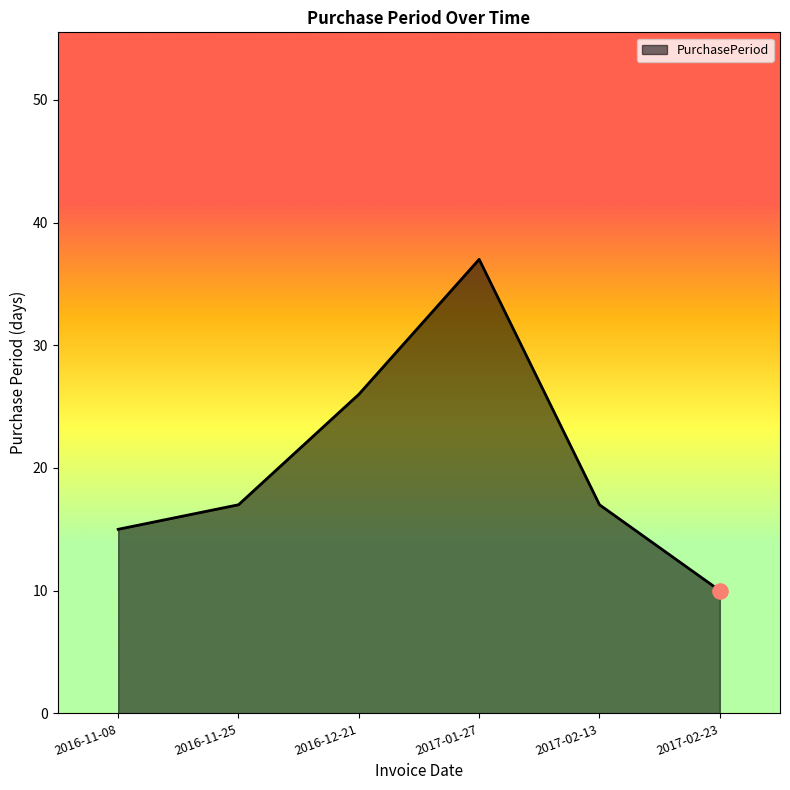

What is the change in value from 2016-11-08 to 2017-02-13?

+2